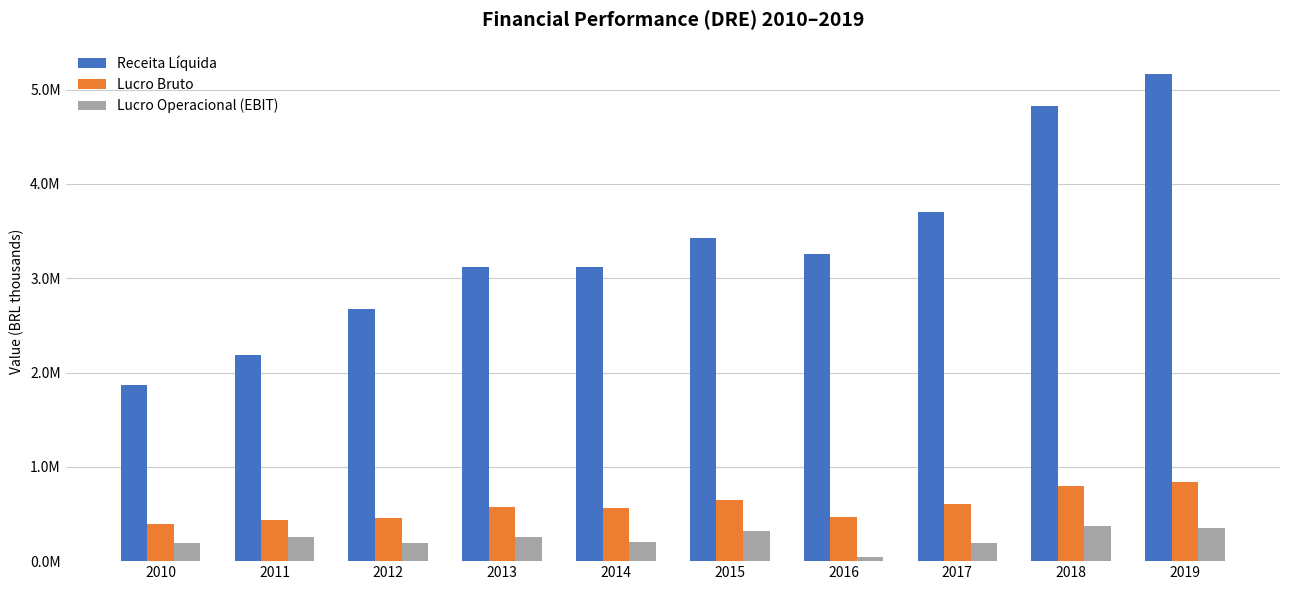

What is the value of the Lucro Operacional (EBIT) bar at the 2nd from the left?

256912